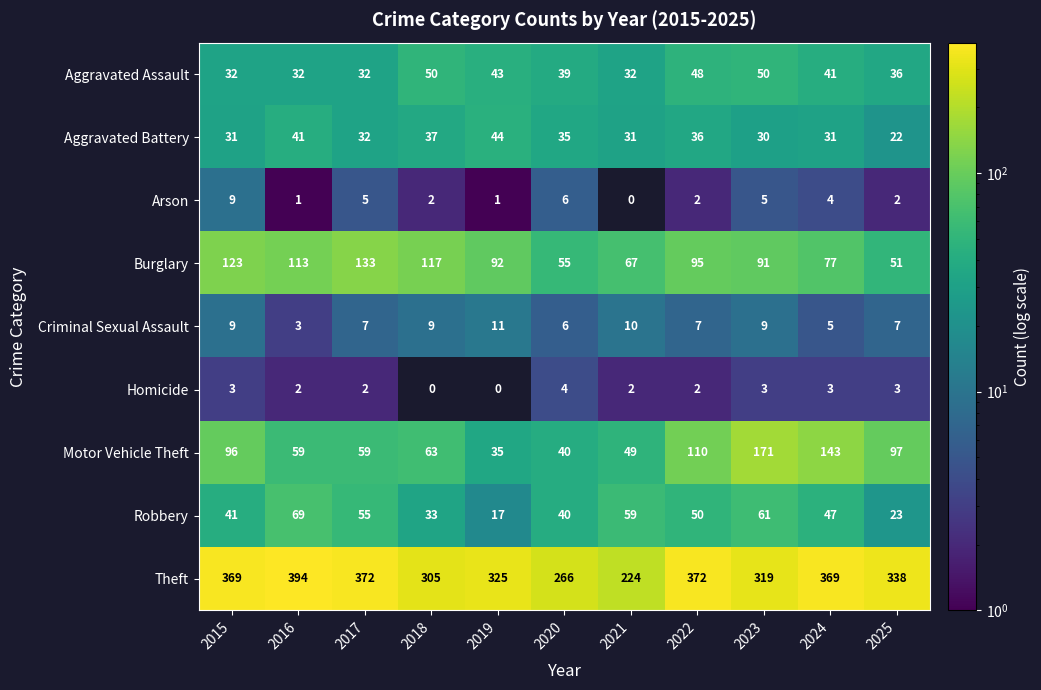

Rank the series by their maximum value, from highest to lowest.

Theft, Motor Vehicle Theft, Burglary, Robbery, Aggravated Assault, Aggravated Battery, Criminal Sexual Assault, Arson, Homicide